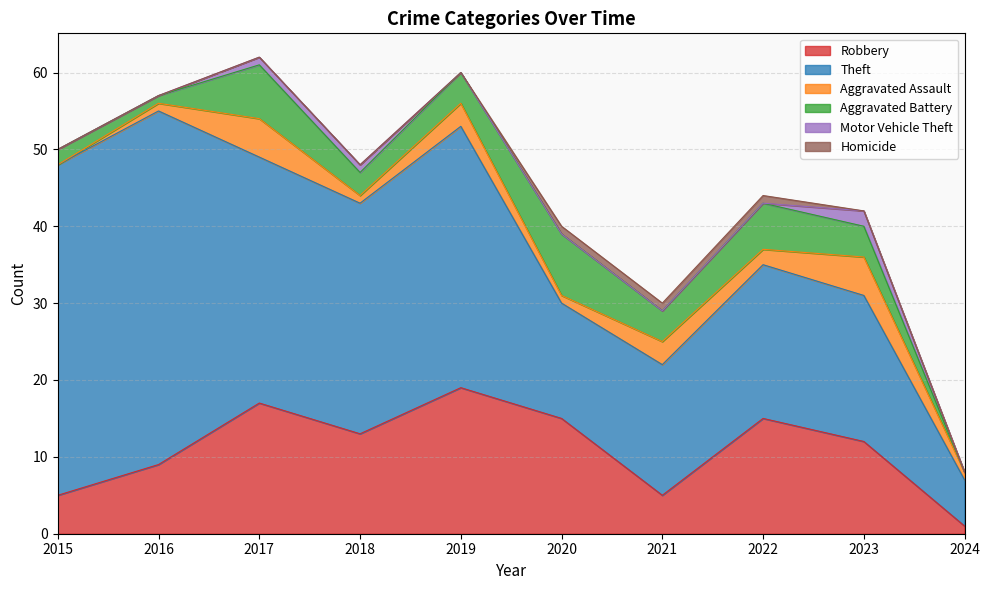

True or false: Homicide and Theft cross at least once.

False